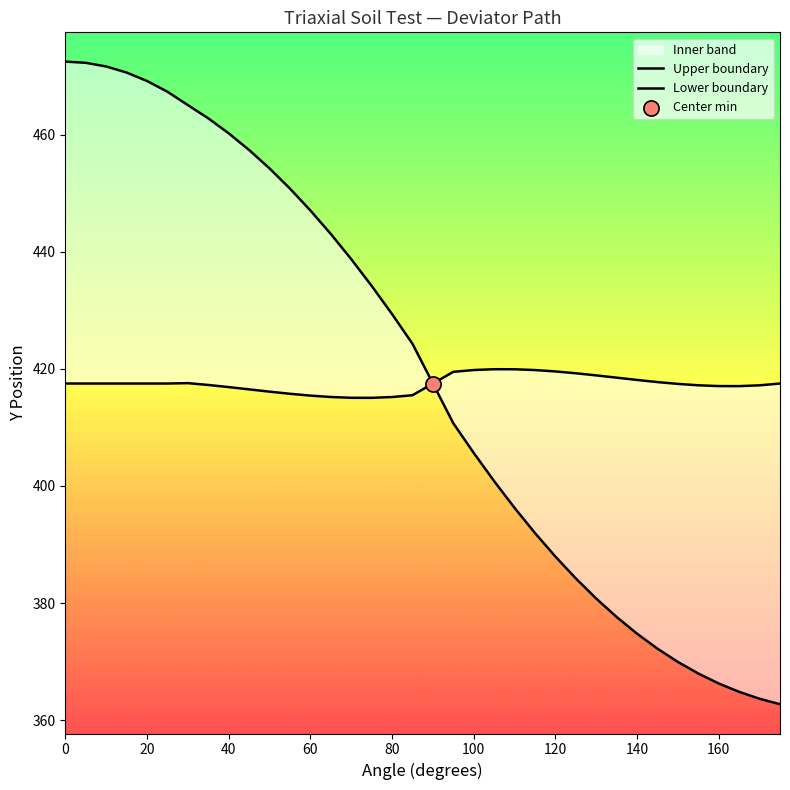

Which series has the largest total across all categories?

Upper boundary